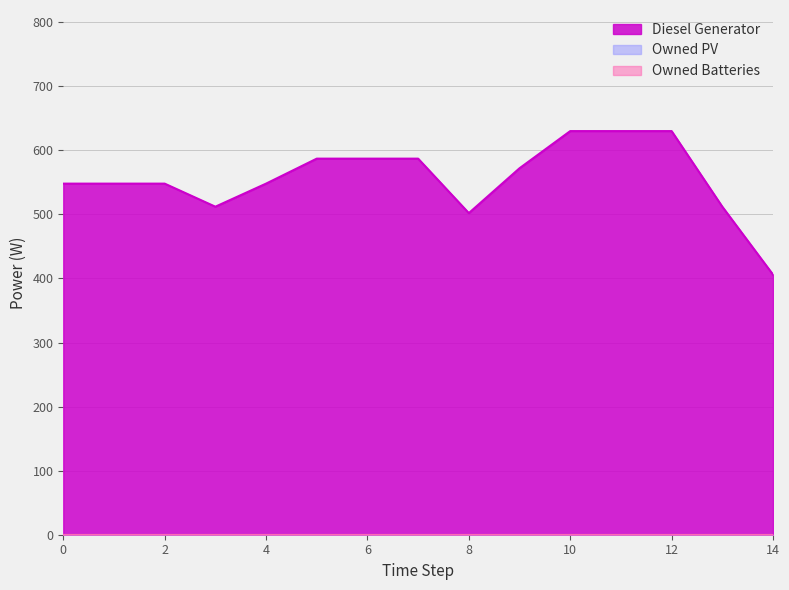

Rank the series by their maximum value, from highest to lowest.

Diesel Generator, Owned PV, Owned Batteries